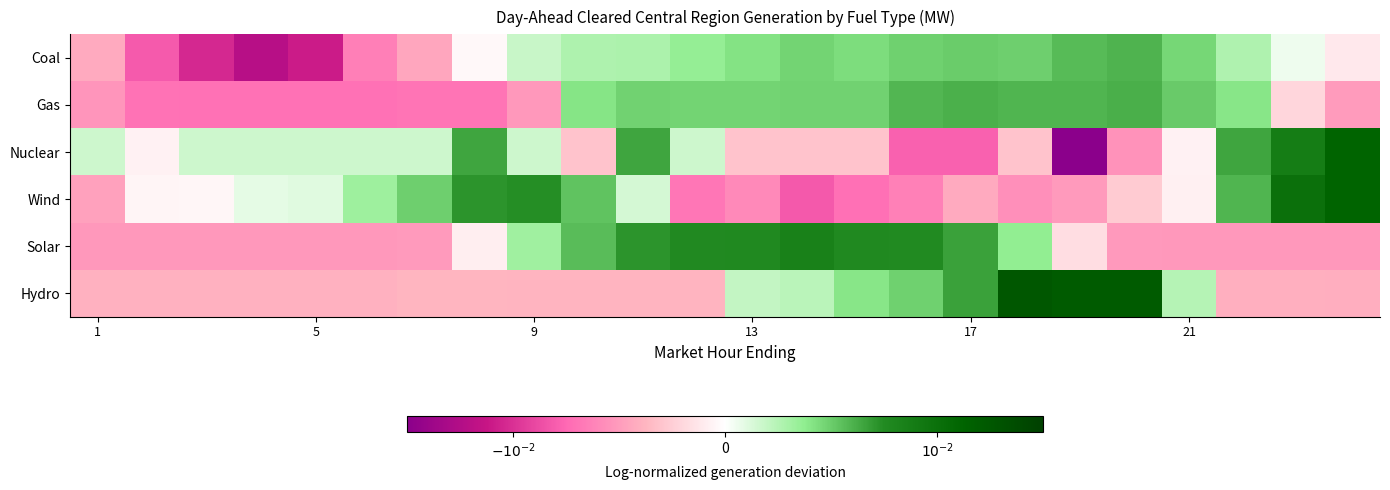

At how many categories does at least one series exceed 0?

23